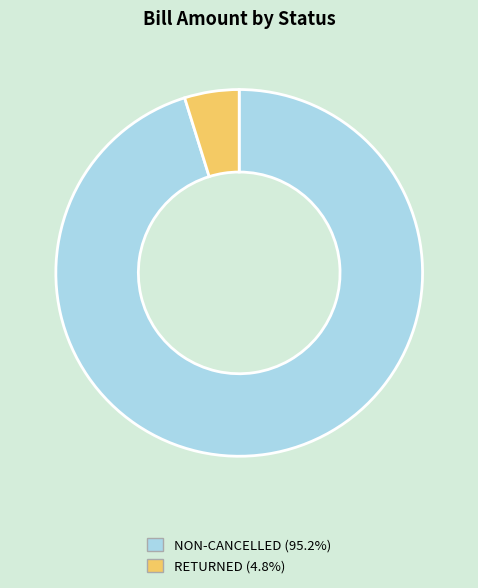

Combined, do NON-CANCELLED (95.2%) and RETURNED (4.8%) account for over 50%?

Yes